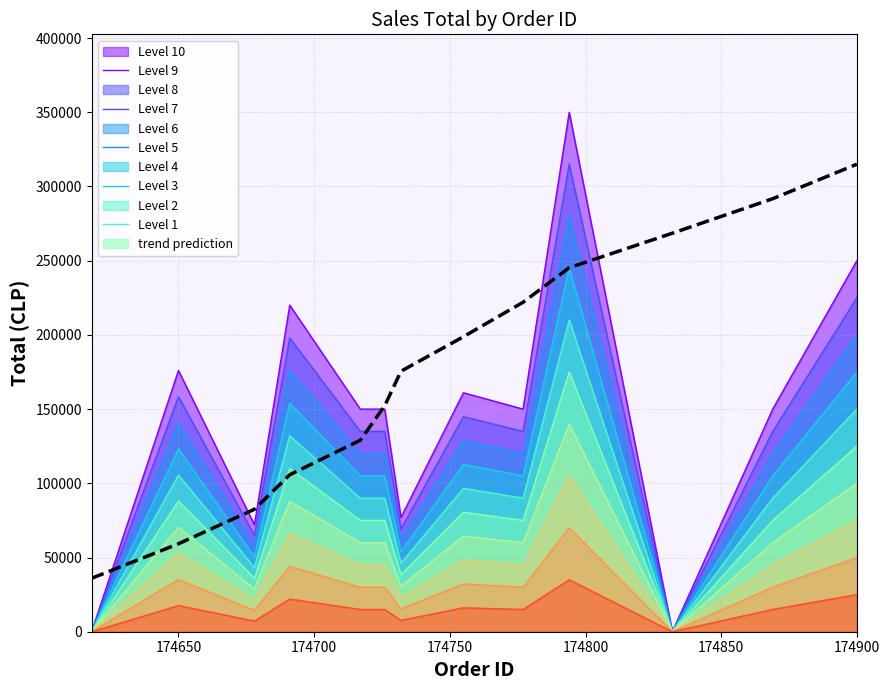

How many values exceed 175500?

6